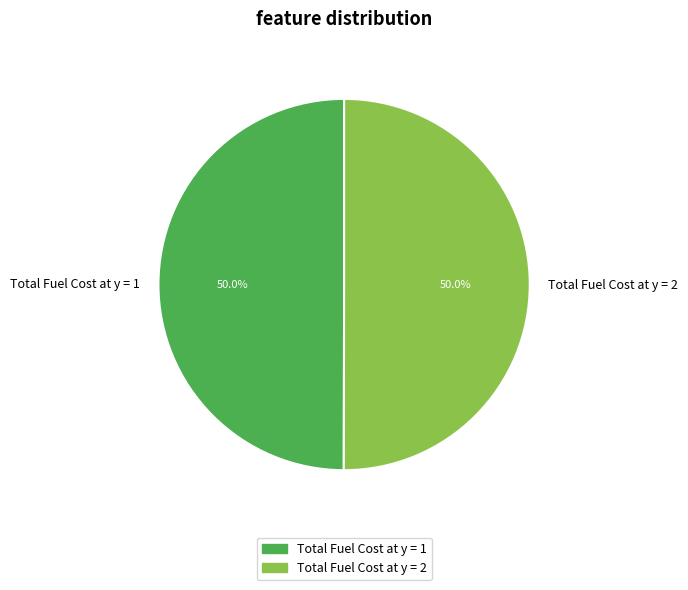

Combined, do Total Fuel Cost at y = 1 and Total Fuel Cost at y = 2 account for over 50%?

Yes